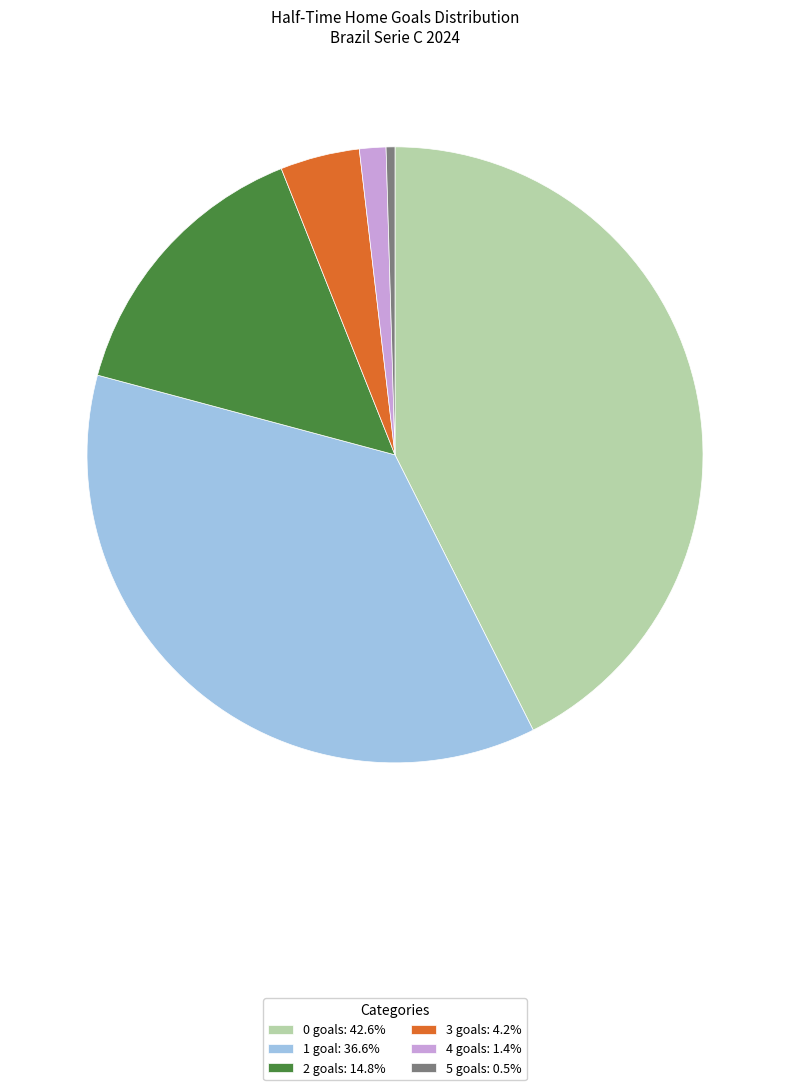

Does 2 account for over 50% of the chart?

No